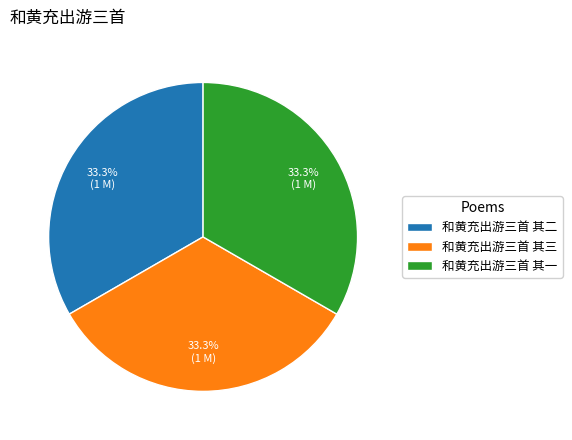

What is the ratio of the value at 和黄充出游三首 其二 to the value at 和黄充出游三首 其三?

1.0